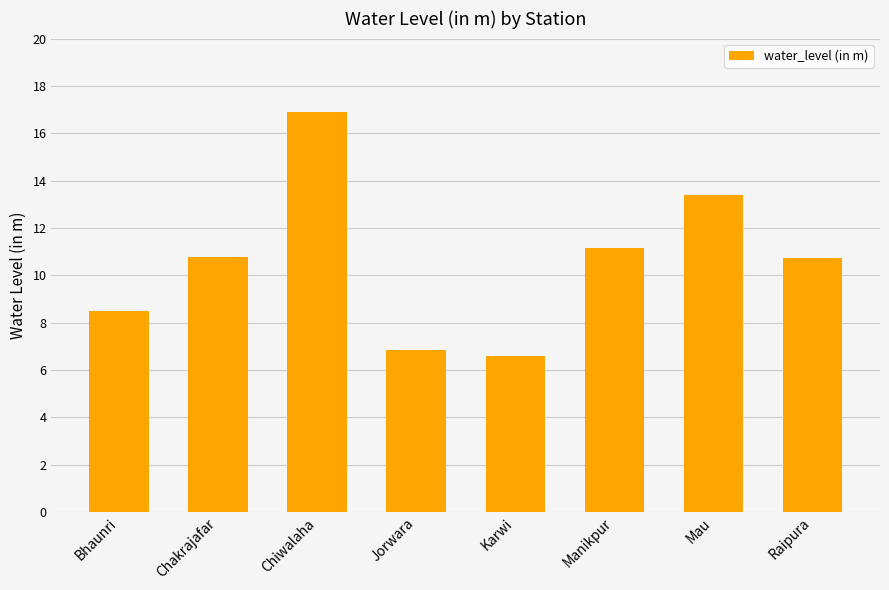

True or false: the data shows 22.3 at Mau.

False